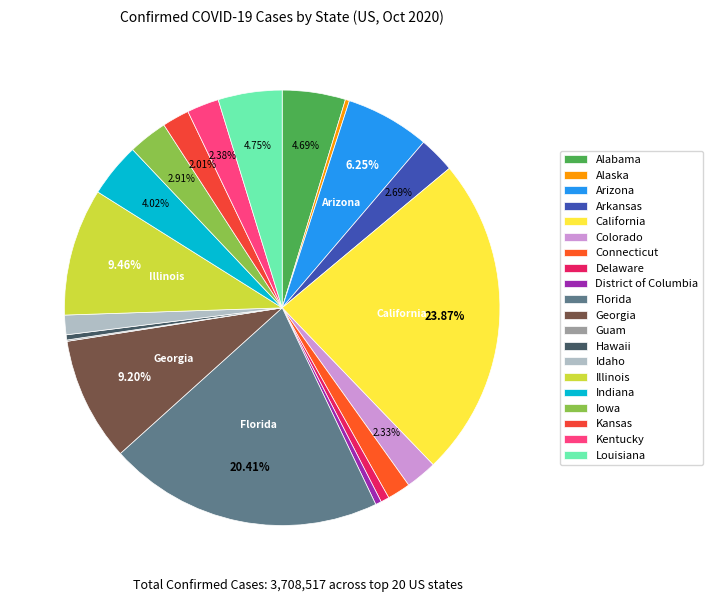

What is the smallest slice in the pie chart?

Guam